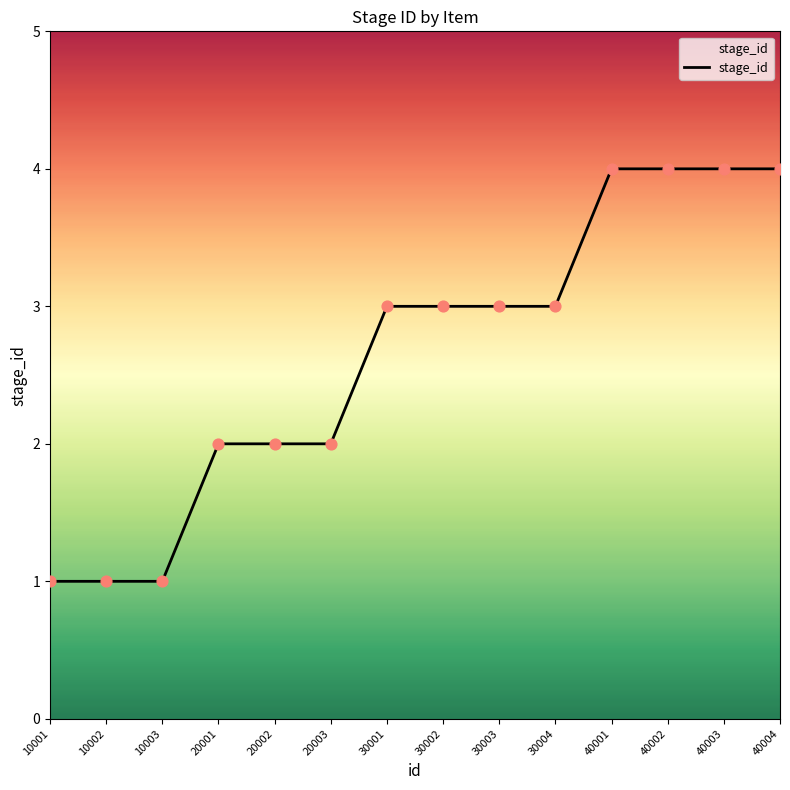

What is the change in value from 10001 to 40003?

+3